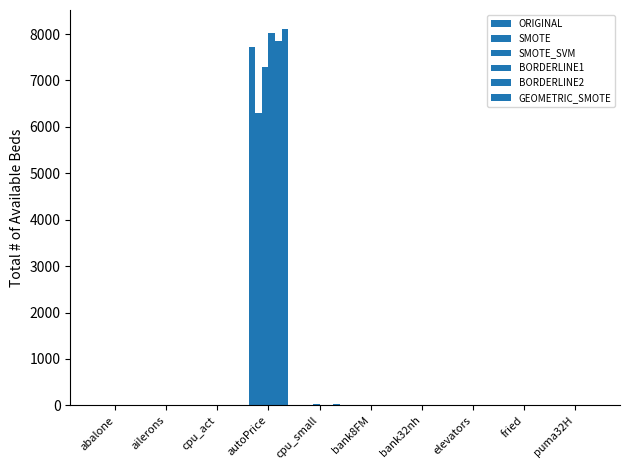

How many values in the BORDERLINE1 series exceed 10?

5